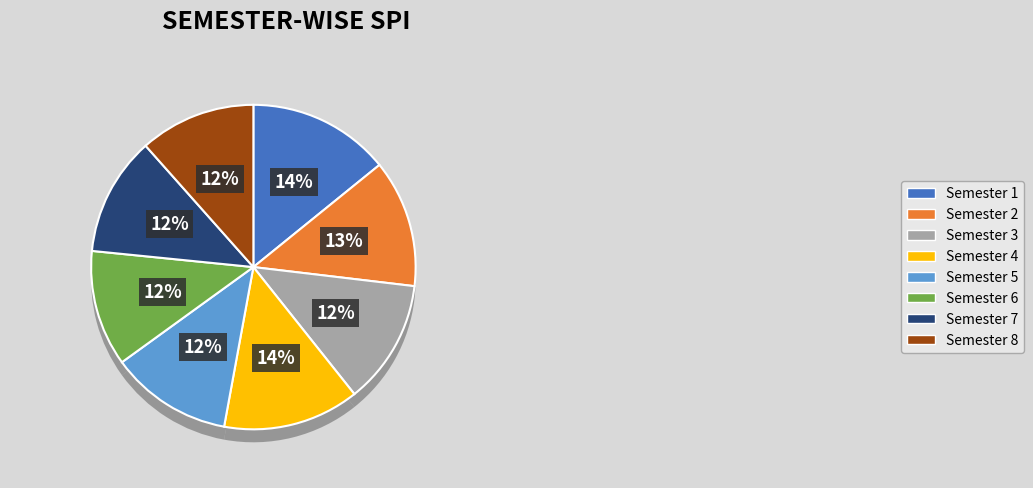

Which slice is the smallest?

Semester 6